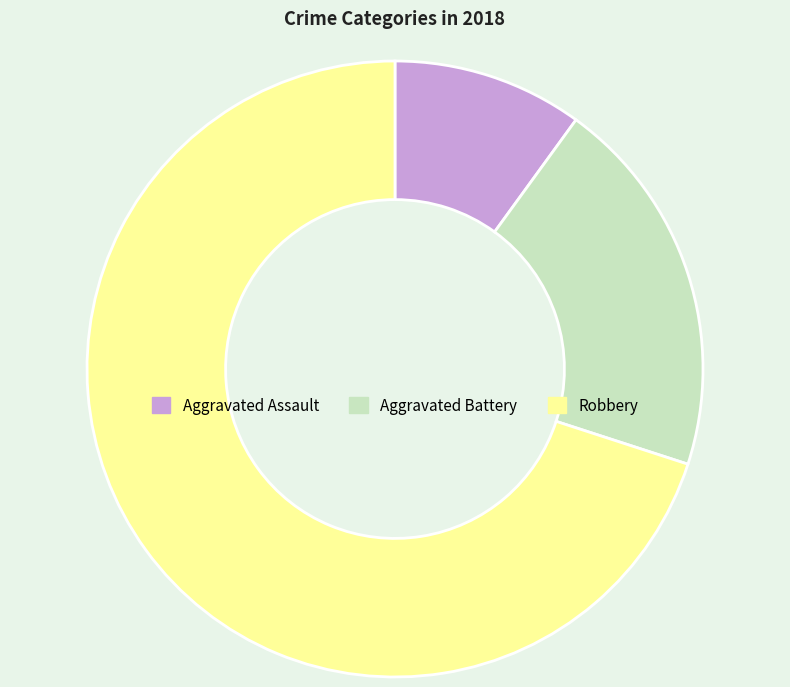

Is the sum of Aggravated Battery and Aggravated Assault greater than half?

No